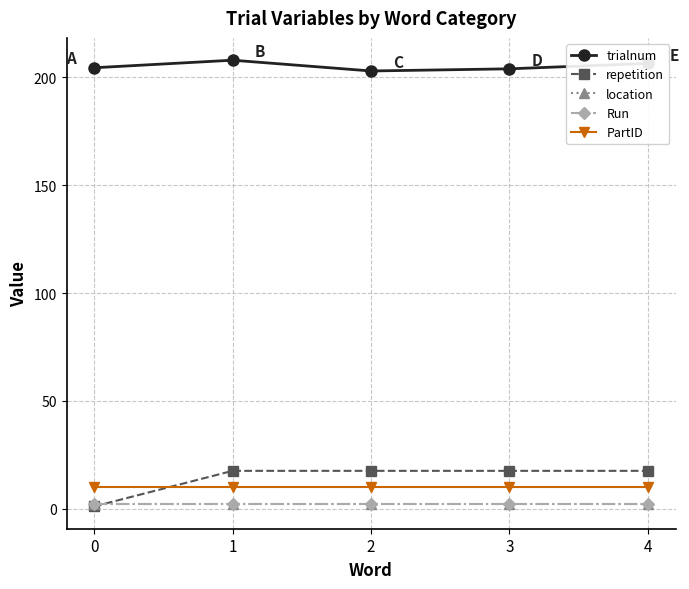

Reading right to left, list all the values displayed in this chart.

trialnum: 206.5	204.0	203.0	208.0	204.5
repetition: 17.5	17.5	17.5	17.5	1.0
location: 2.0	2.0	2.0	2.0	2.0
Run: 2.0	2.0	2.0	2.0	2.0
PartID: 10.0	10.0	10.0	10.0	10.0